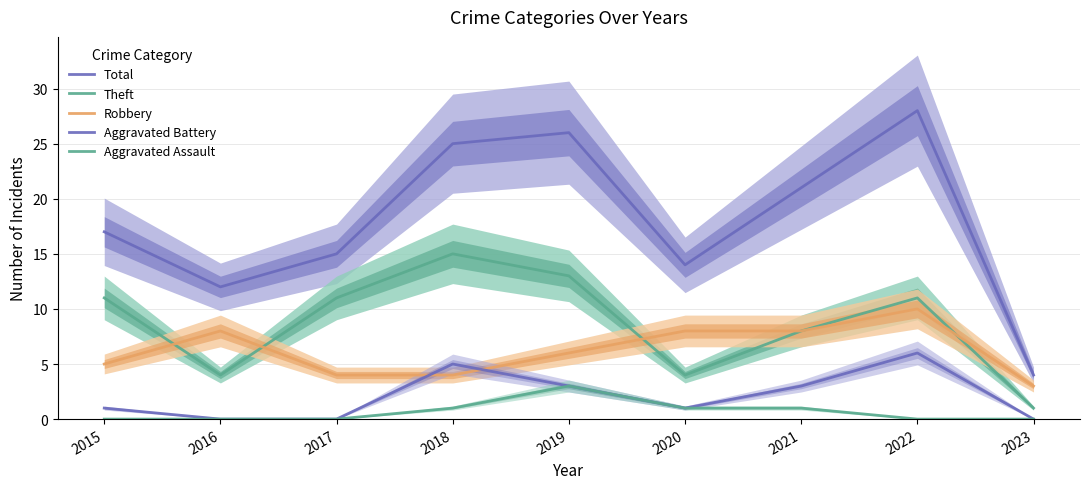

Does the chart have visible grid lines?

Yes